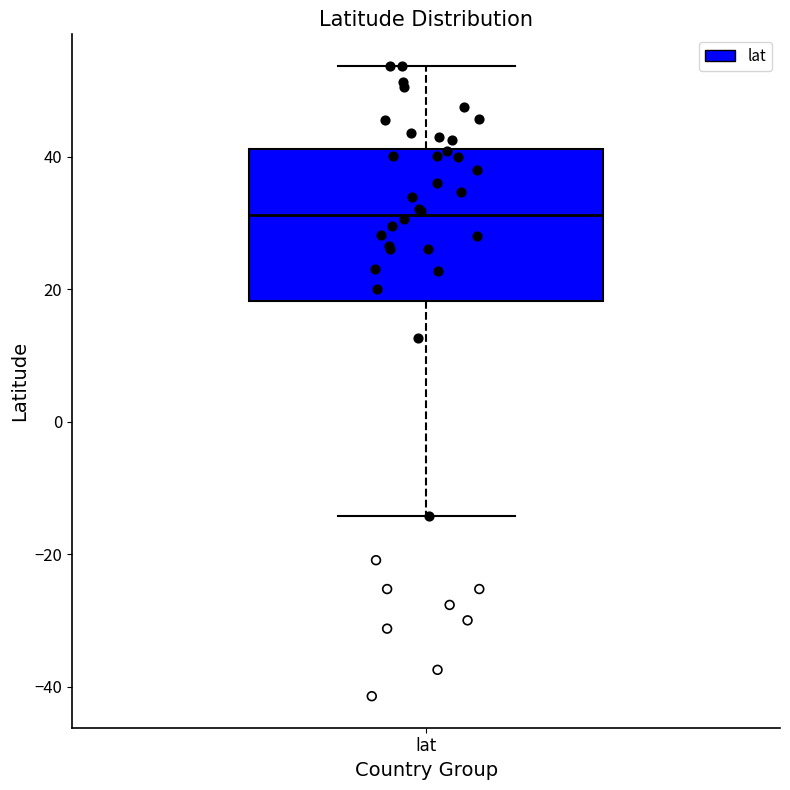

Transcribe this box plot: give where the median line is, the range the box spans, and where the two whiskers end, as read against the y-axis. The values are not printed on the chart, so give them approximately, as read against the axis.

median 32, box 18 to 42, whiskers -14 to 54